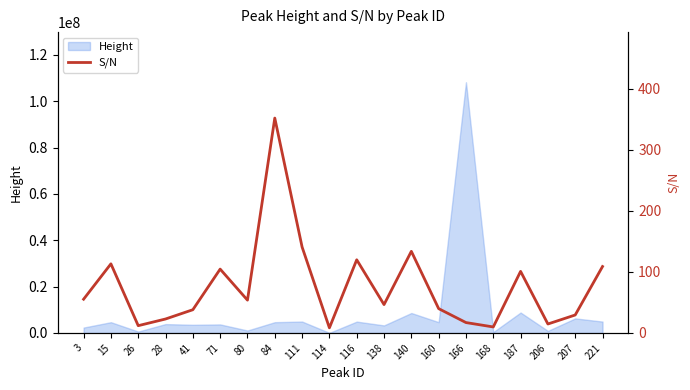

Count the number of values greater than 53.

10